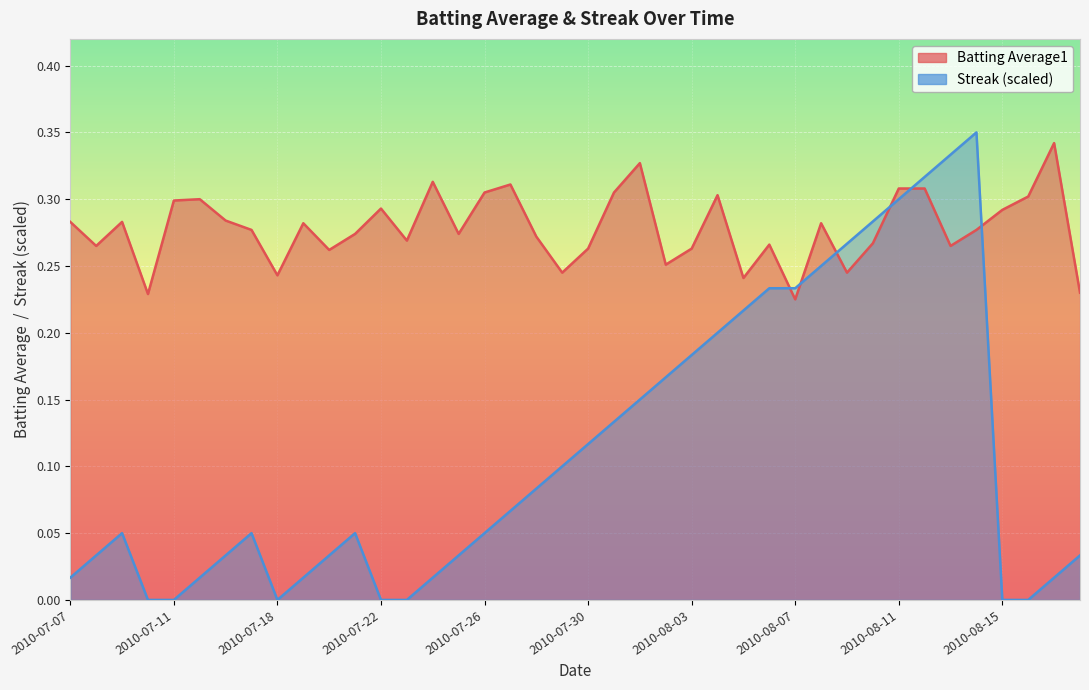

How many categories are shown in the chart?

40